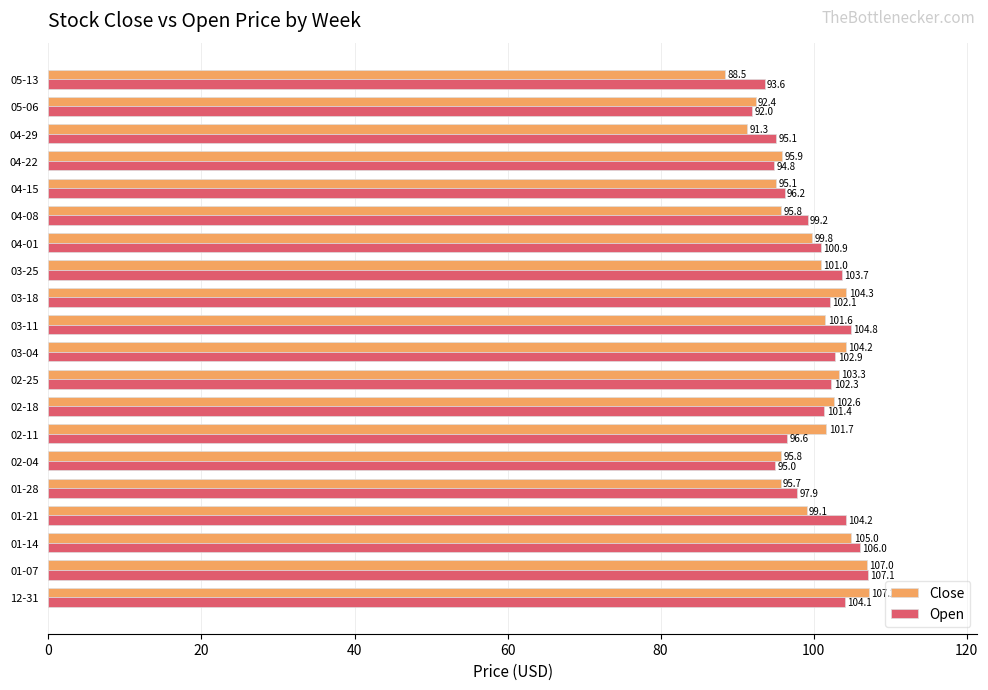

What are all the series names shown in the legend?

Close, Open